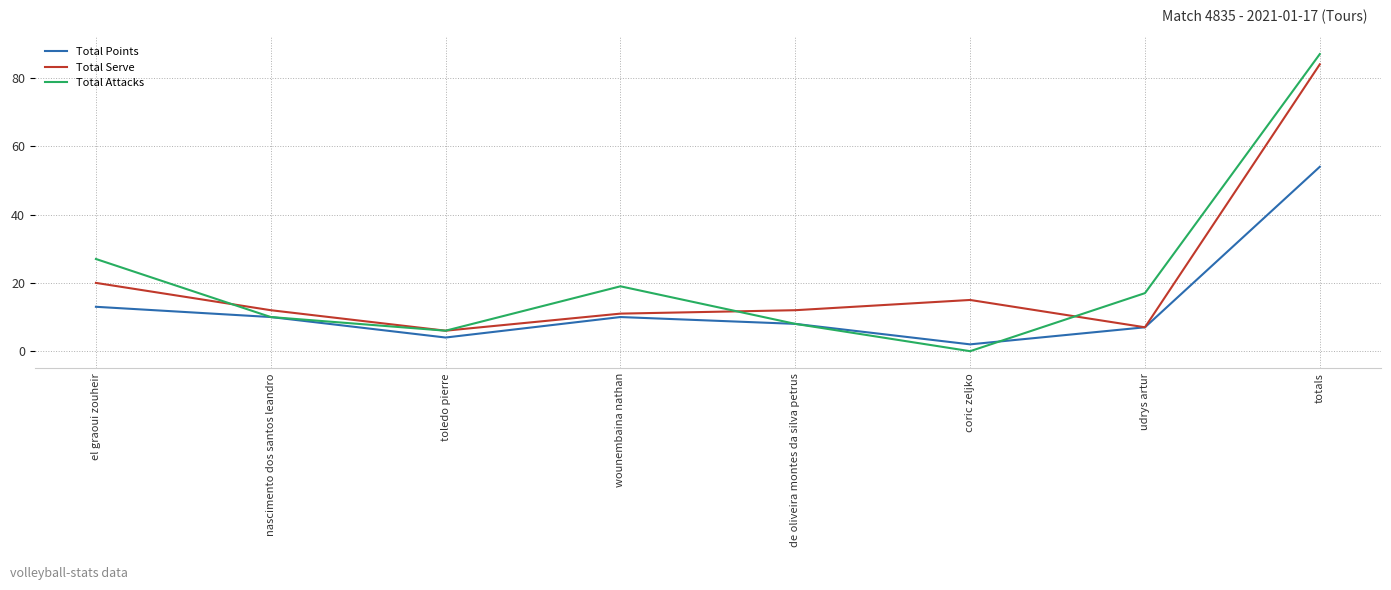

At el graoui zouheir, list the series in order from smallest to largest.

Total Points, Total Serve, Total Attacks